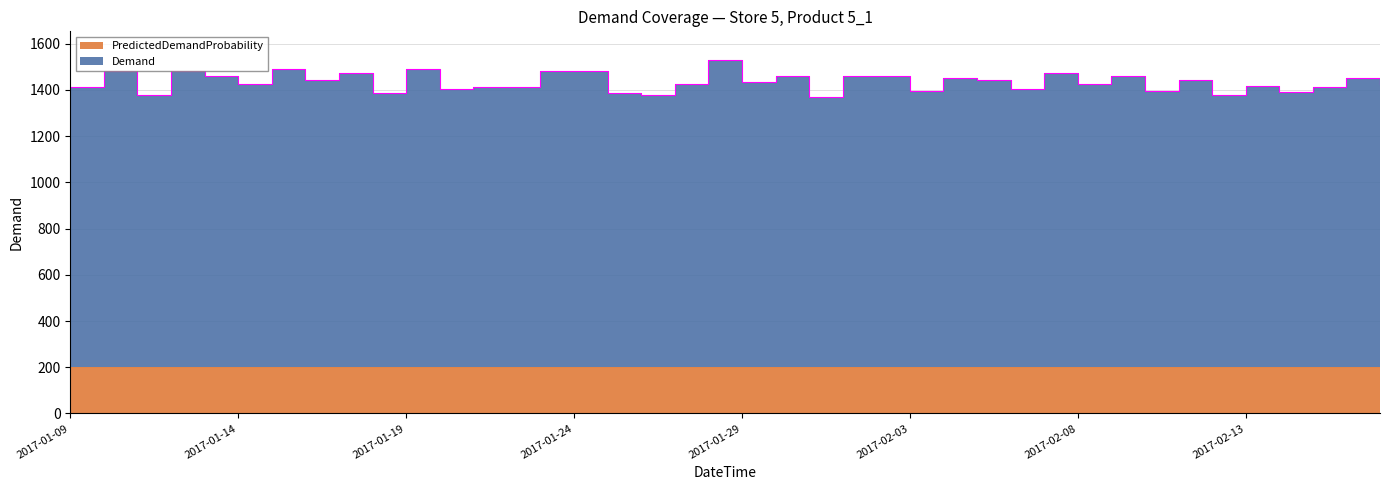

The chart shows a value of 1412.9 at 2017-02-15. True or false?

True